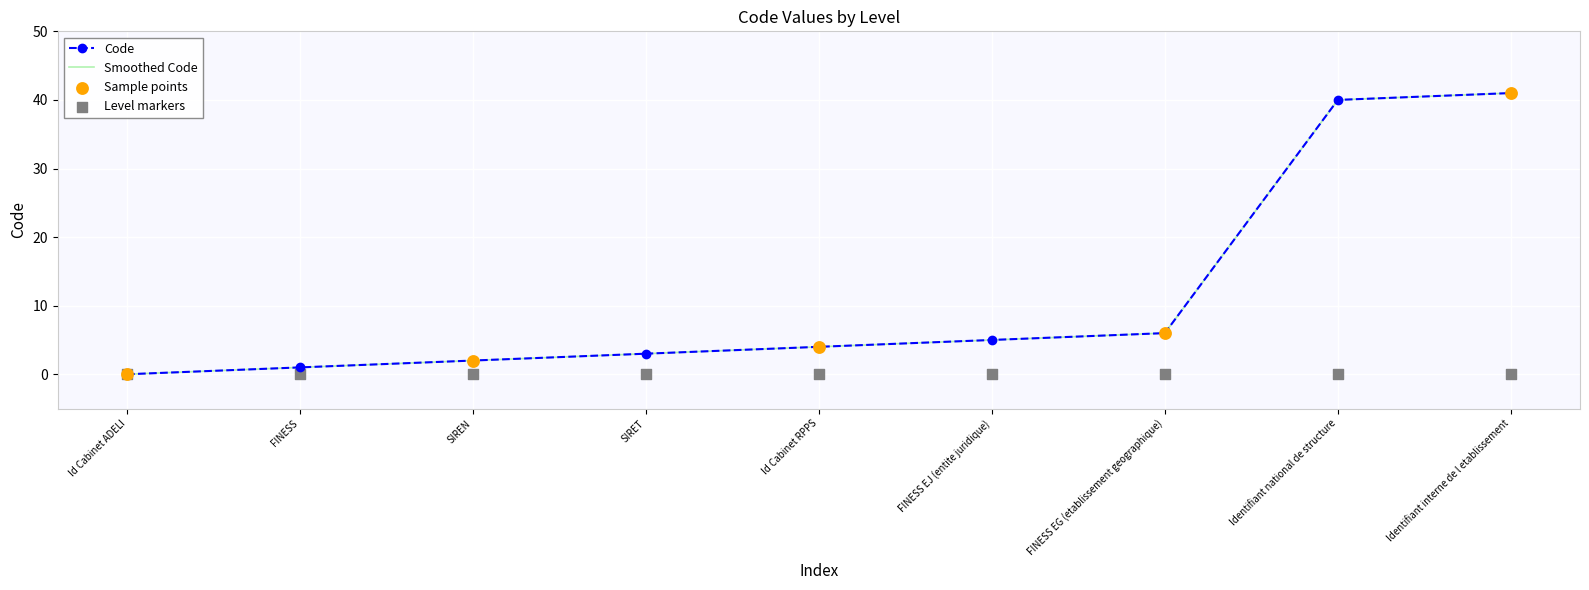

True or false: Code has a value of 6 at FINESS EG (etablissement geographique).

True